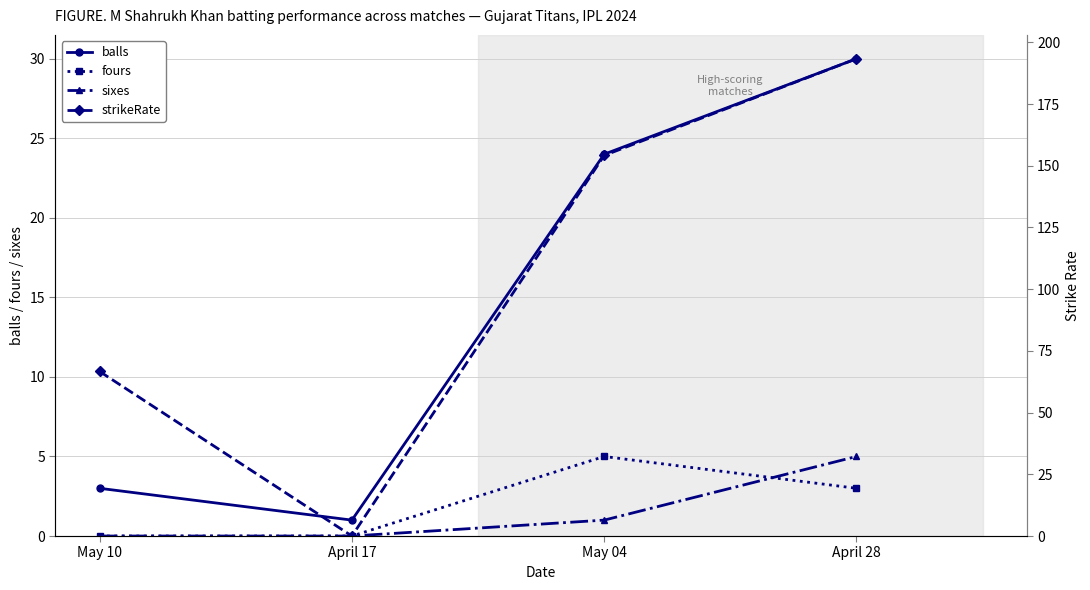

What is the total value across all series at May 10?

69.7